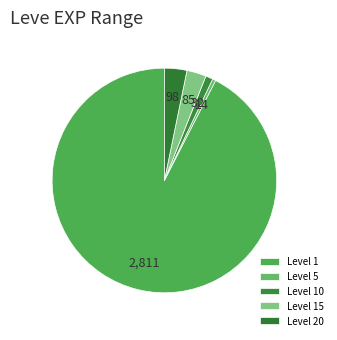

Count the number of slices in the pie.

5